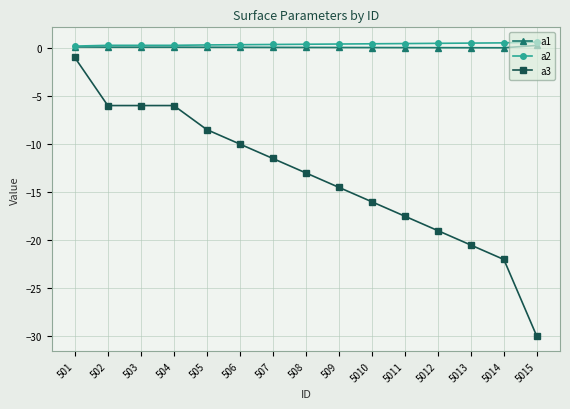

Which series has the widest spread of values?

a3